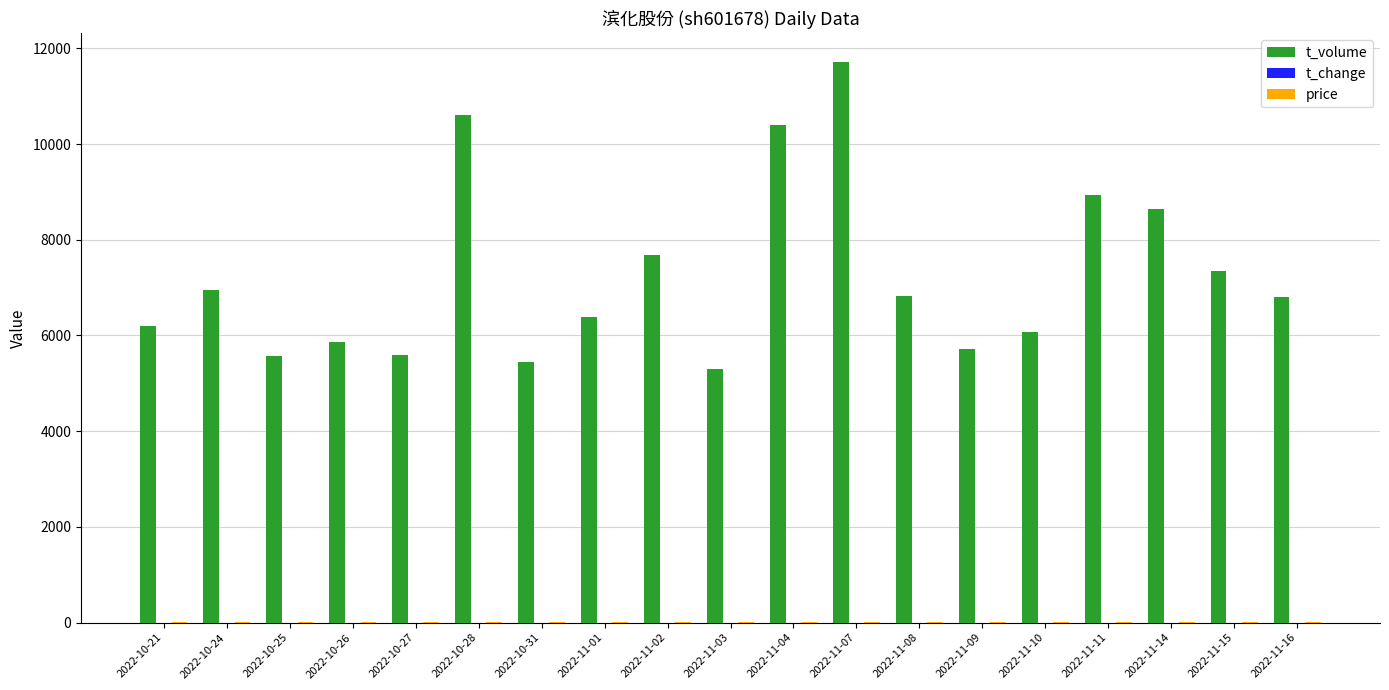

Between 2022-11-07 and 2022-11-08, which series saw the biggest shift?

t_volume